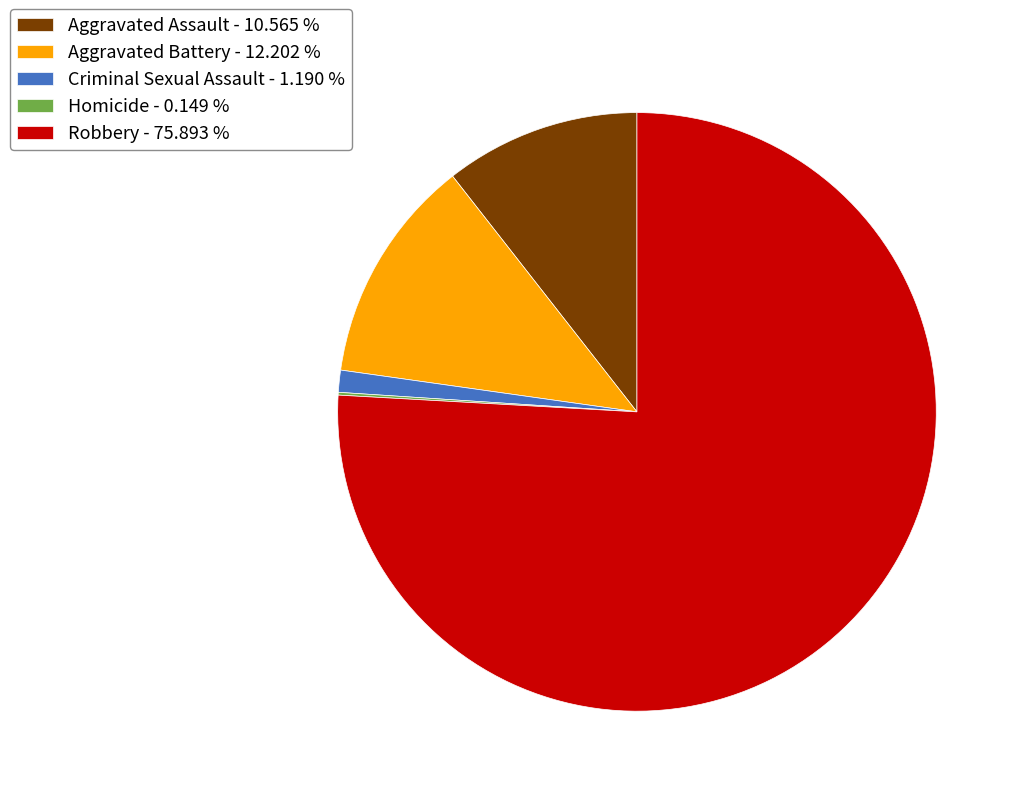

Does any single category account for the majority?

Yes